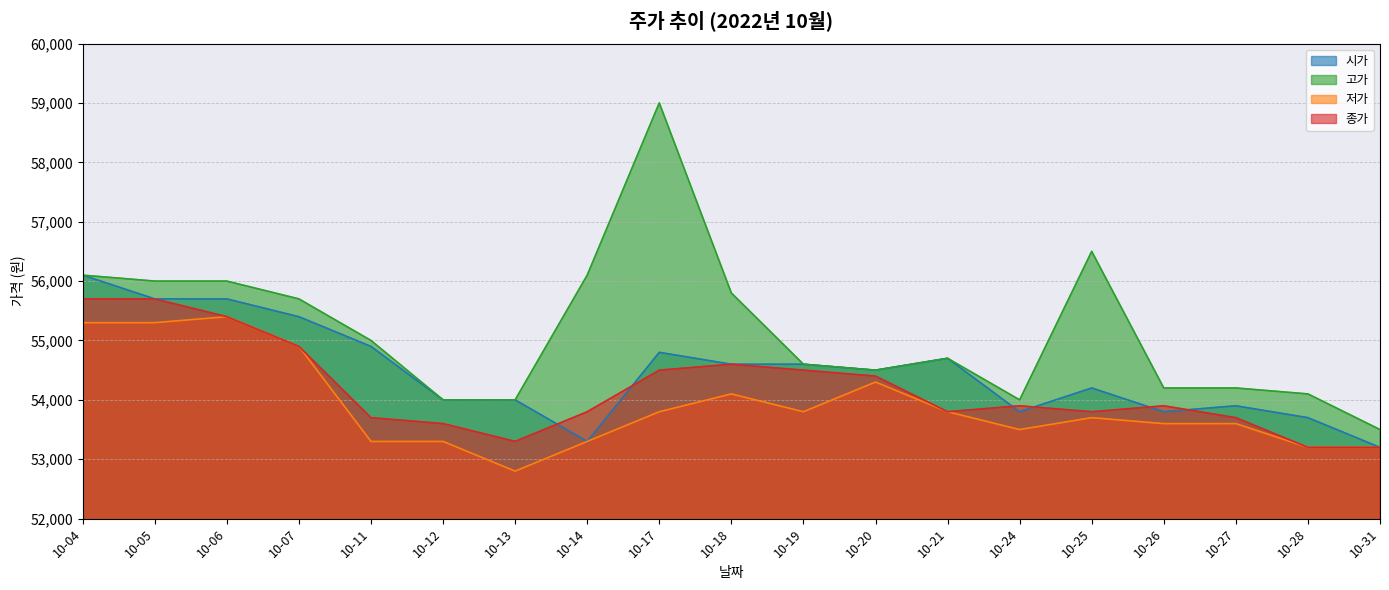

What is the average value of the 시가 series?

54468